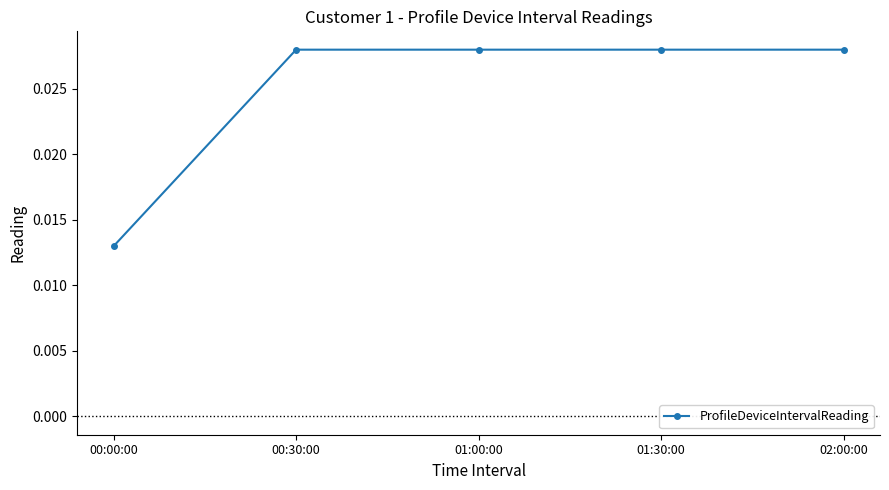

What is the label of the 2nd point from the right?

01:30:00